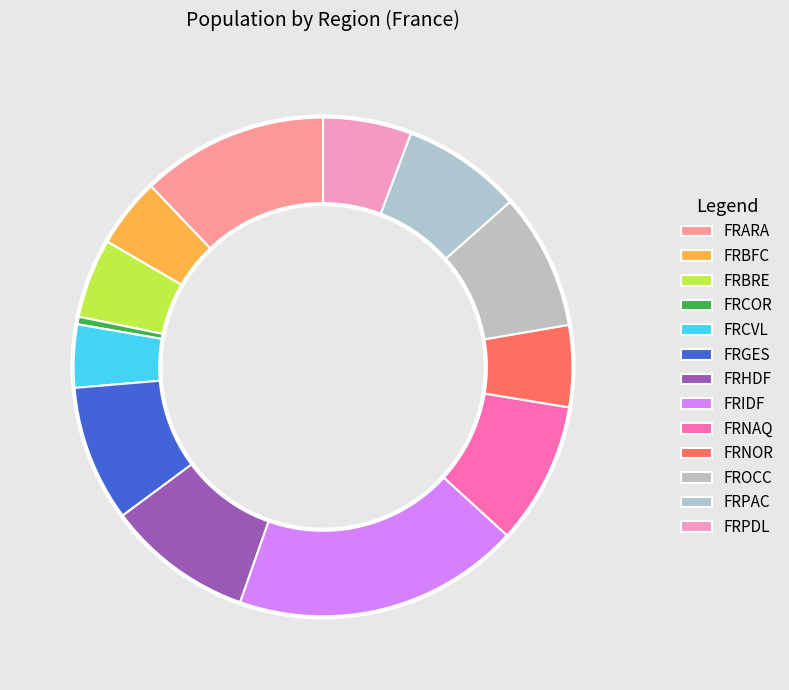

What percentage is the FRPDL slice, to the nearest percent?

6%